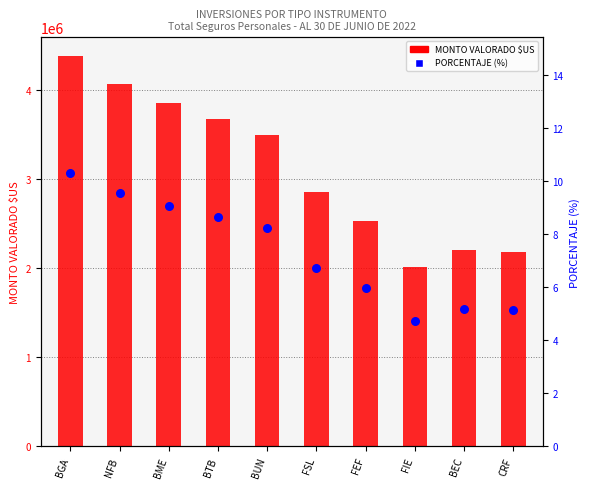

What is the total value across all series at FEF?

2534507.6